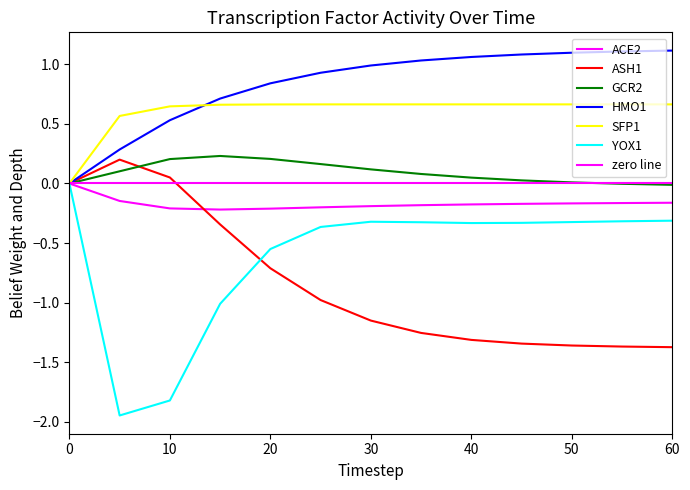

Is it true that ASH1 equals -1.4 at 50?

True